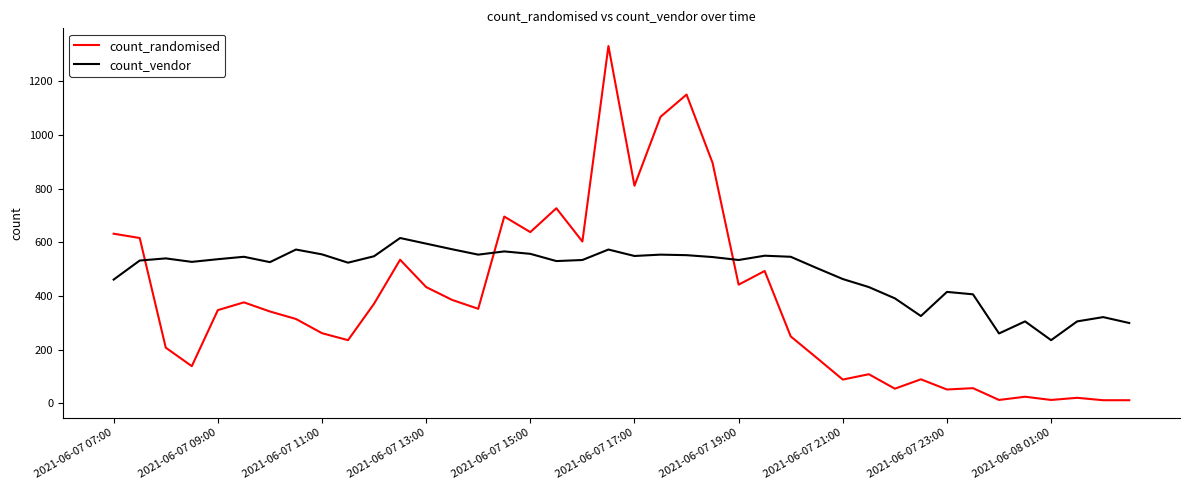

What is the greatest value displayed?

1332